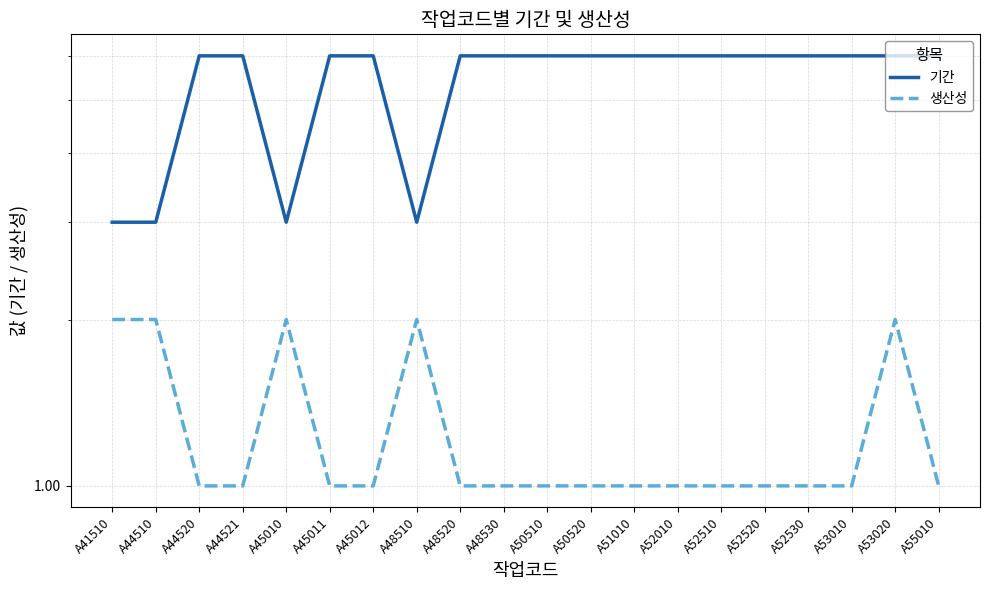

What is the value of the 기간 point at the 14th from the left?

6